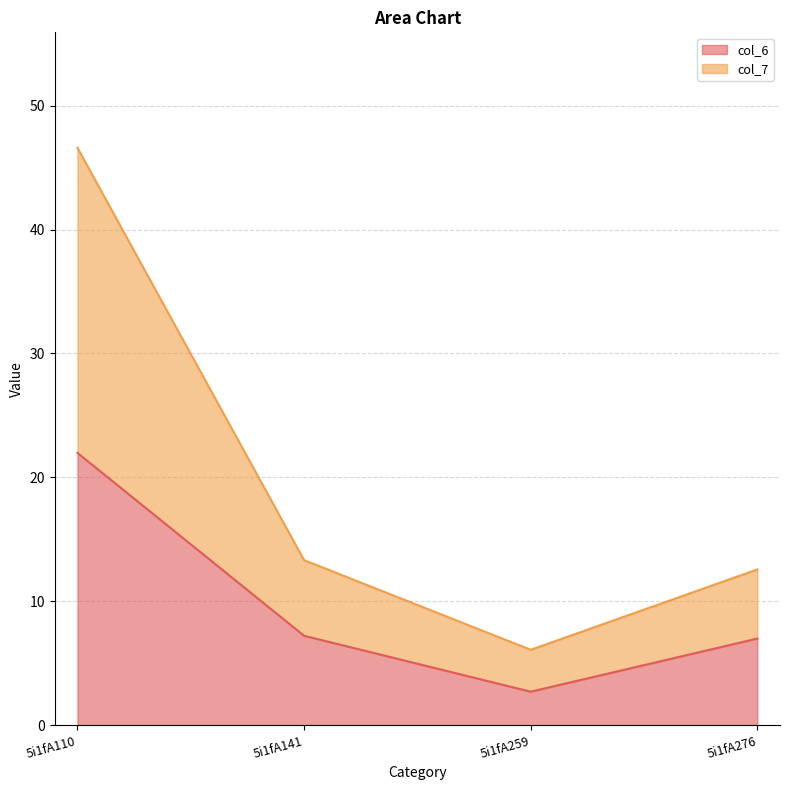

At which label is col_6 closest to 12?

5i1fA141